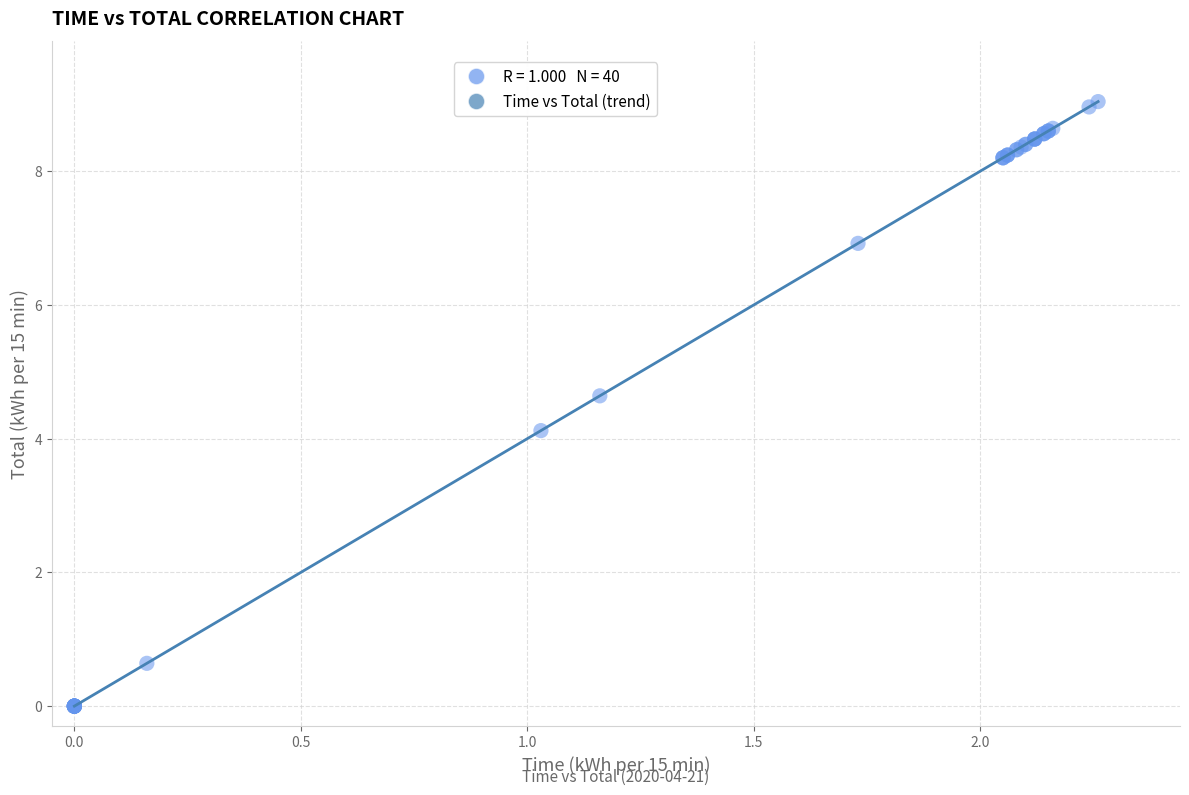

What Y value in the scatter plot is closest to 4?

4.1